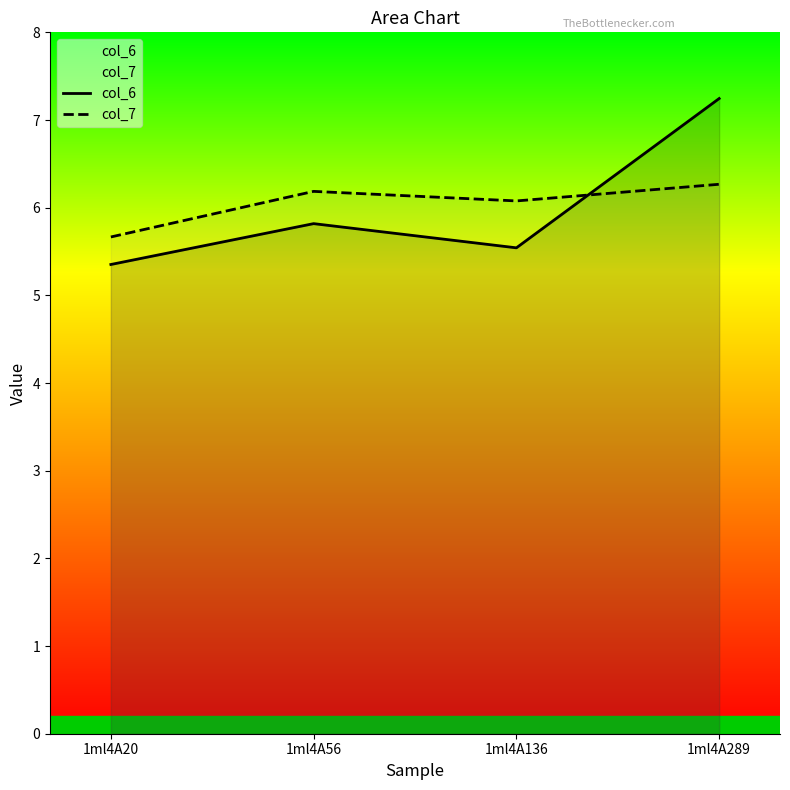

Reading left to right, extract all data points from this chart.

col_6: 1ml4A20=5.4	1ml4A56=5.8	1ml4A136=5.5	1ml4A289=7.2
col_7: 1ml4A20=5.7	1ml4A56=6.2	1ml4A136=6.1	1ml4A289=6.3